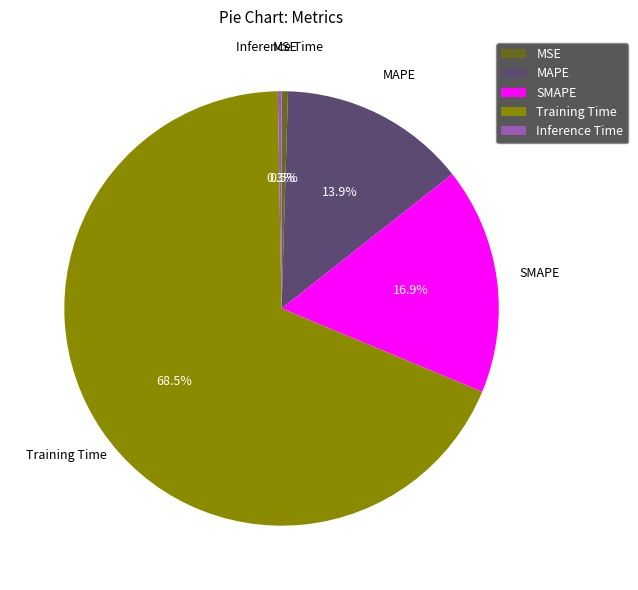

To the nearest percent, what is the difference between the largest and smallest slice percentages?

68%